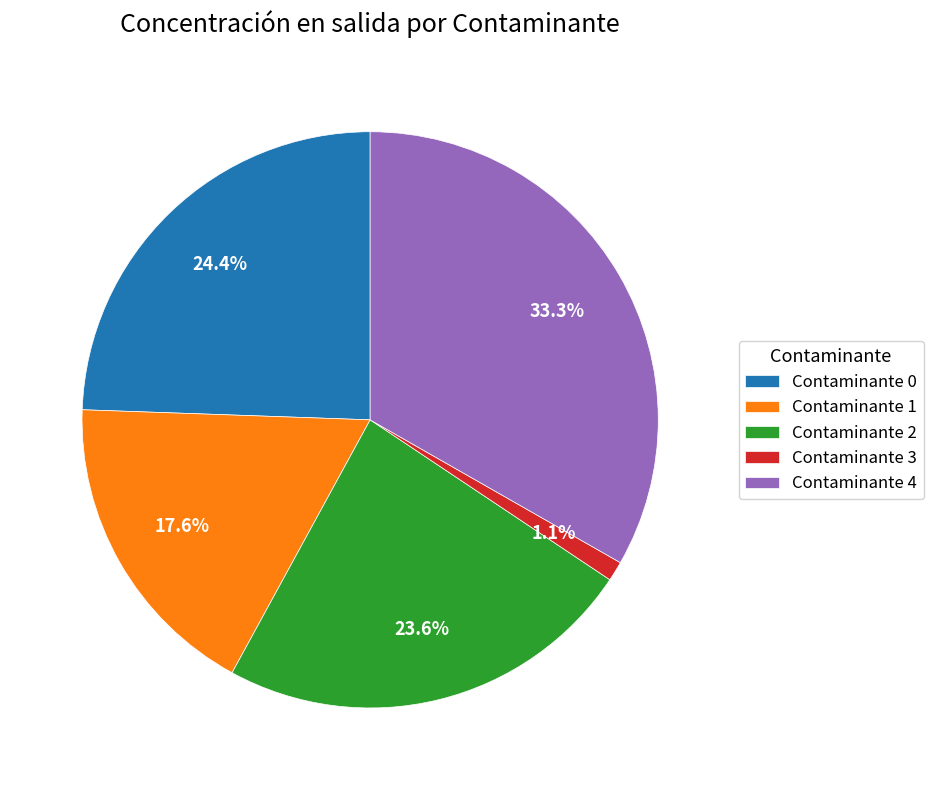

How much of the chart is everything except Contaminante 2?

76.4%